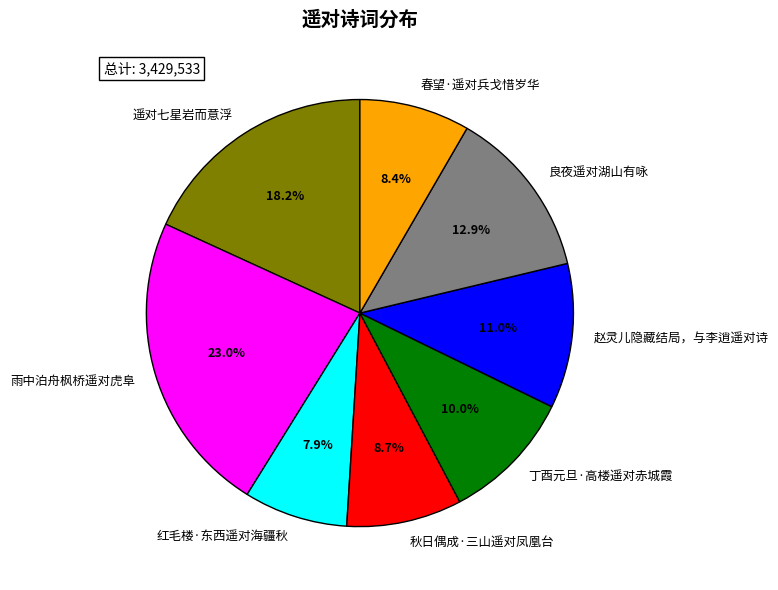

What percentage is the 赵灵儿隐藏结局，与李逍遥对诗 slice, to the nearest percent?

11%